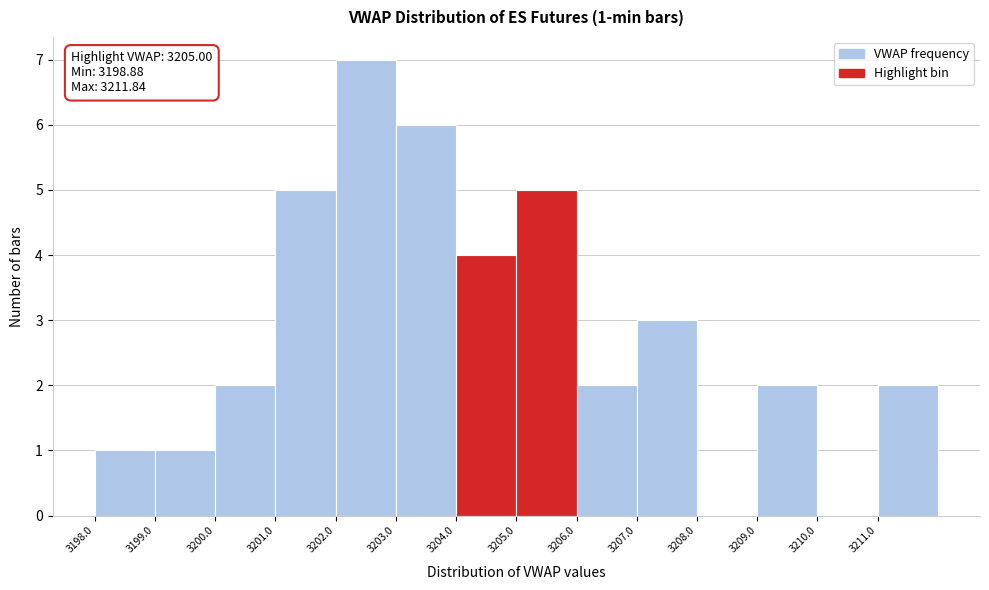

Which range on the x-axis has the tallest bar?

3202 to 3203